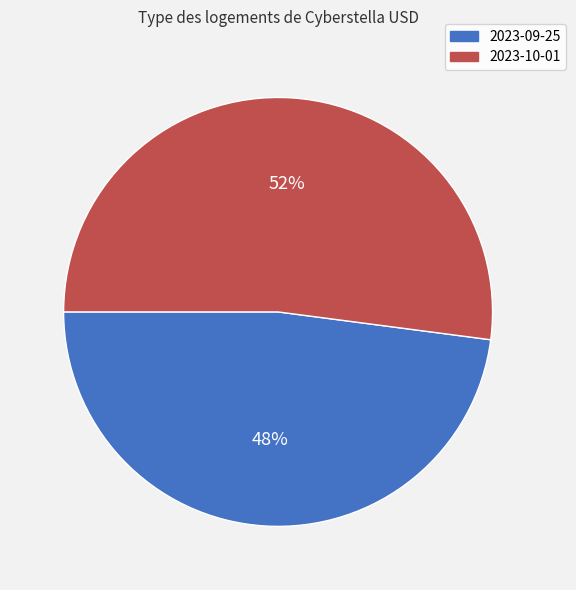

What percentage is the 2023-10-01 slice, to the nearest percent?

52%